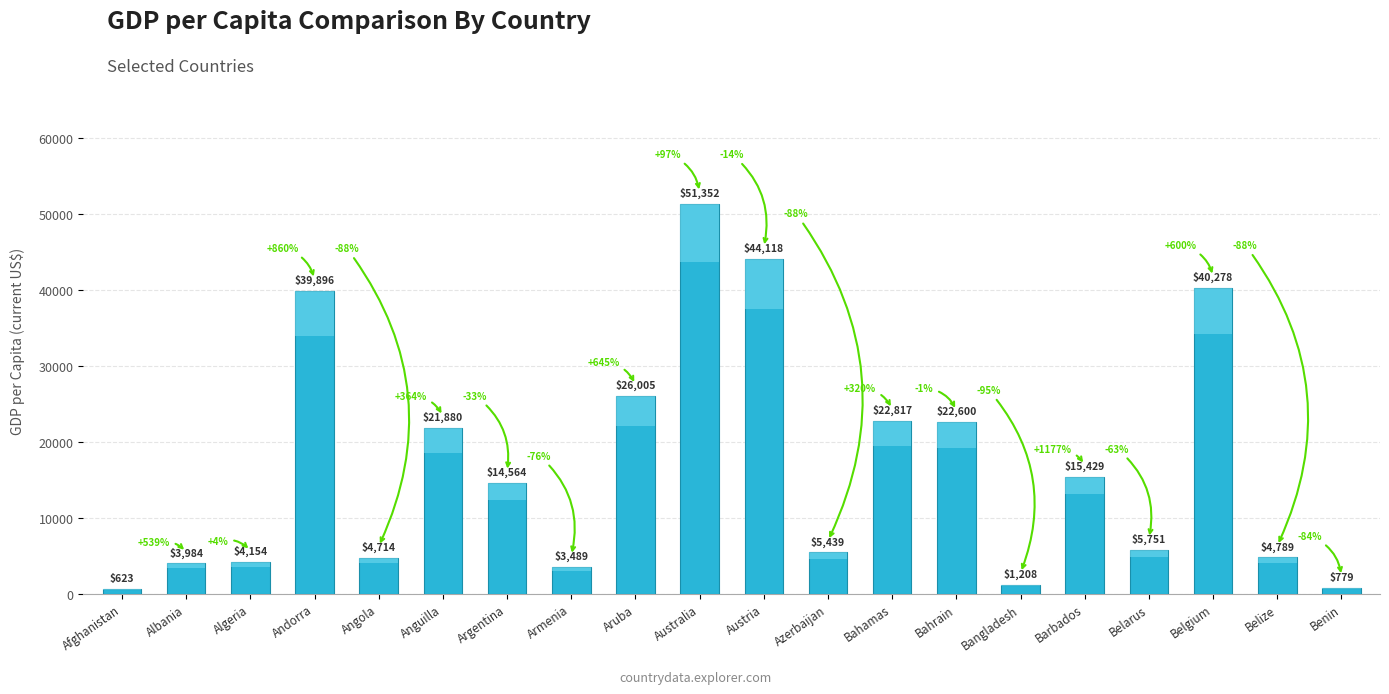

Rank the categories by value from highest to lowest.

Australia, Austria, Belgium, Andorra, Aruba, Bahamas, Bahrain, Anguilla, Barbados, Argentina, Belarus, Azerbaijan, Belize, Angola, Algeria, Albania, Armenia, Bangladesh, Benin, Afghanistan